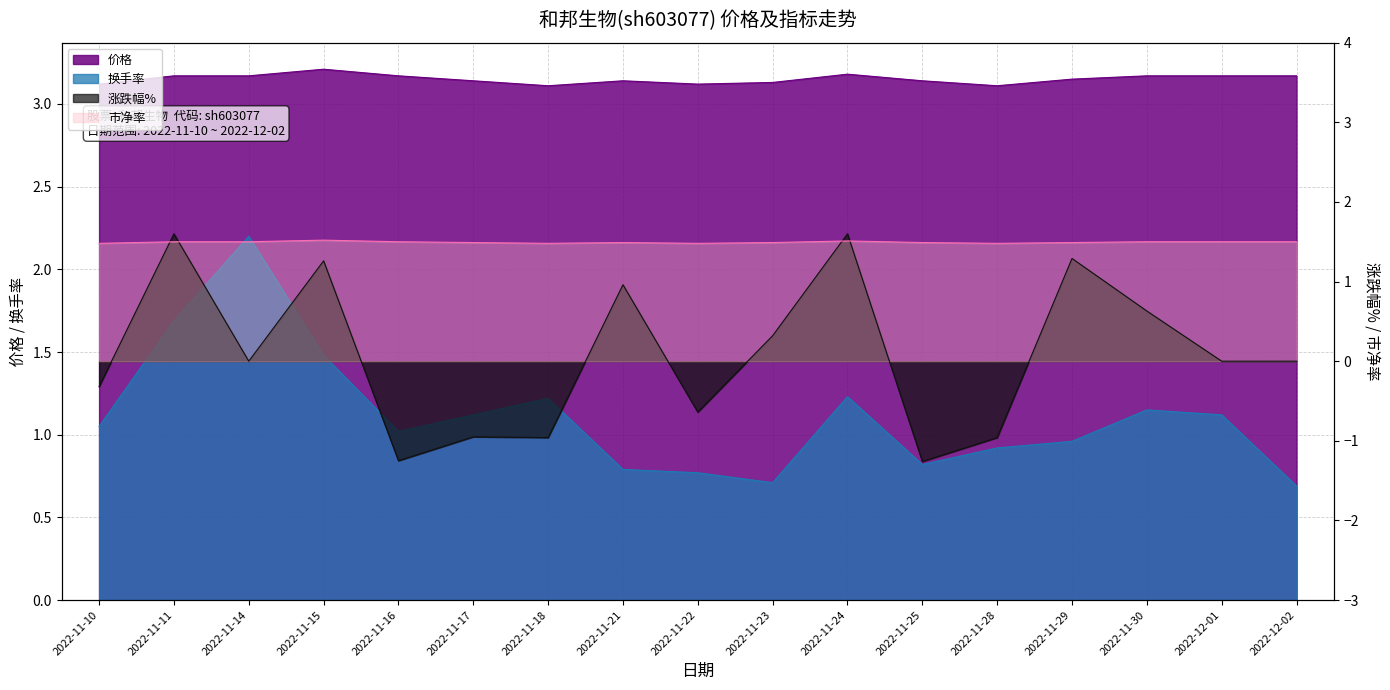

Which series has the widest spread of values?

涨跌幅%